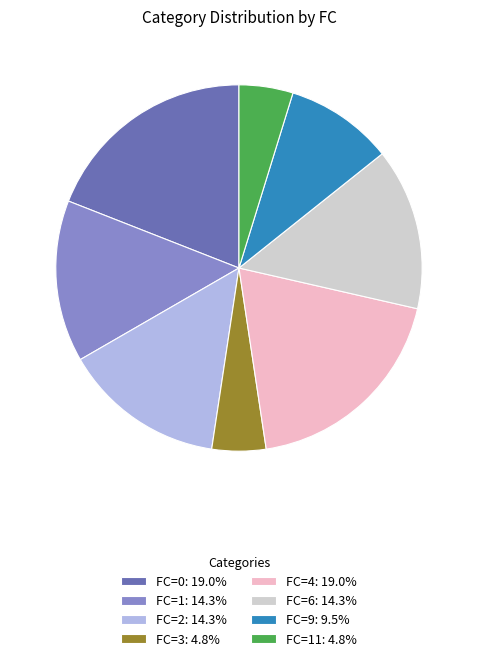

Does FC=11: 4.8% represent more than half of the total?

No